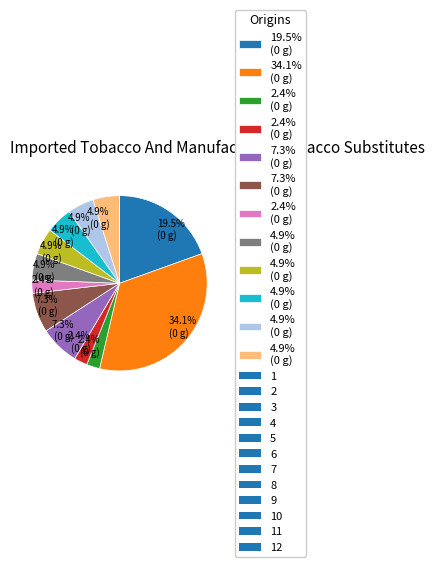

Does any single category account for the majority?

No